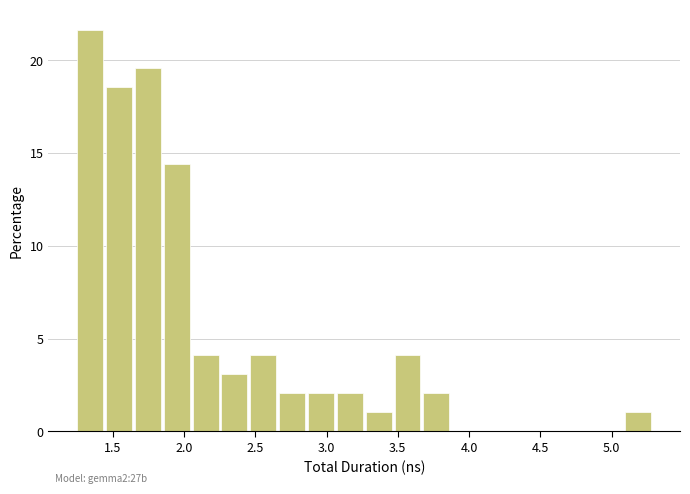

Which range on the x-axis has the tallest bar?

1.25 to 1.45